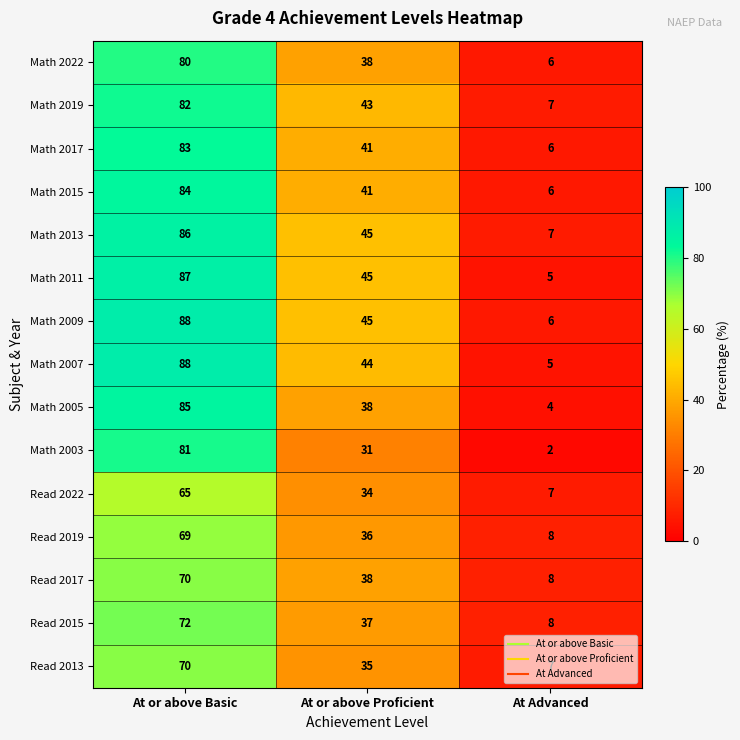

Is it true that Math 2005 equals 85 at At or above Basic?

True